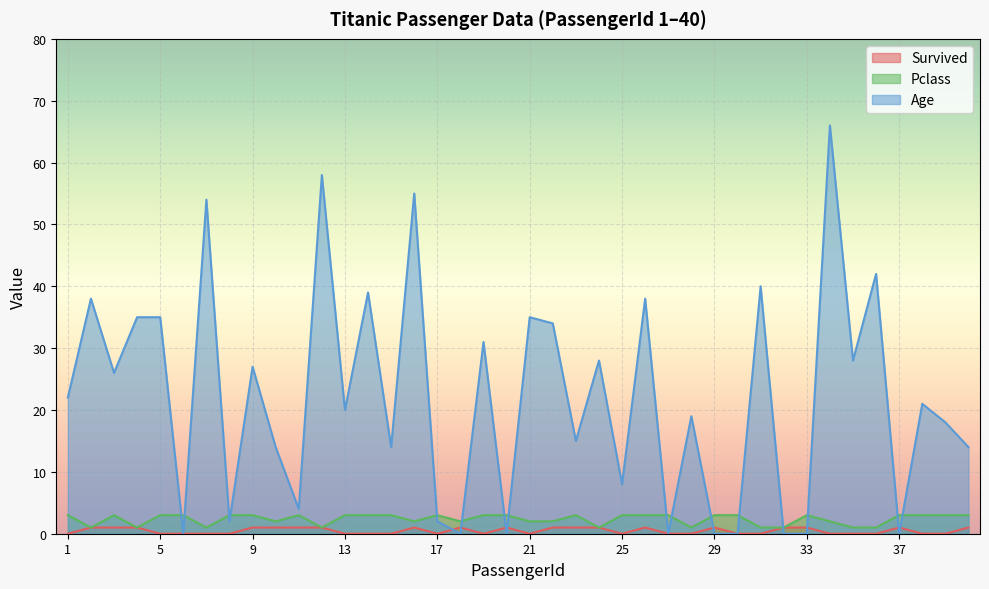

Reading right to left, transcribe all the data shown in this chart.

Survived: 40=1	39=0	38=0	37=1	36=0	35=0	34=0	33=1	32=1	31=0	30=0	29=1	28=0	27=0	26=1	25=0	24=1	23=1	22=1	21=0	20=1	19=0	18=1	17=0	16=1	15=0	14=0	13=0	12=1	11=1	10=1	9=1	8=0	7=0	6=0	5=0	4=1	3=1	2=1	1=0
Pclass: 40=3	39=3	38=3	37=3	36=1	35=1	34=2	33=3	32=1	31=1	30=3	29=3	28=1	27=3	26=3	25=3	24=1	23=3	22=2	21=2	20=3	19=3	18=2	17=3	16=2	15=3	14=3	13=3	12=1	11=3	10=2	9=3	8=3	7=1	6=3	5=3	4=1	3=3	2=1	1=3
Age: 40=14	39=18	38=21	37=0	36=42	35=28	34=66	33=0	32=0	31=40	30=0	29=0	28=19	27=0	26=38	25=8	24=28	23=15	22=34	21=35	20=0	19=31	18=0	17=2	16=55	15=14	14=39	13=20	12=58	11=4	10=14	9=27	8=2	7=54	6=0	5=35	4=35	3=26	2=38	1=22